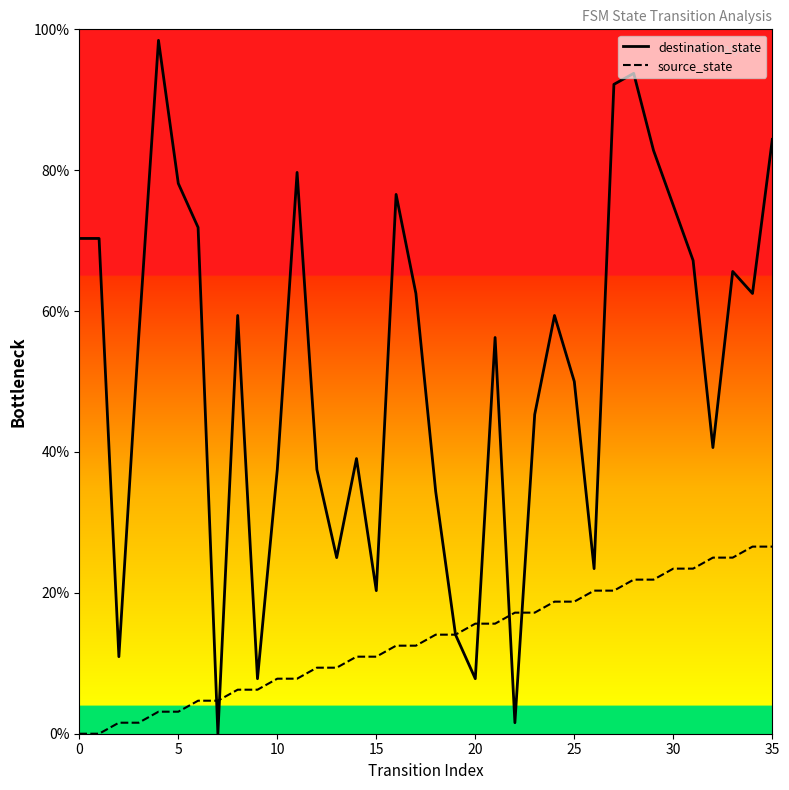

Rank the series by their maximum value, from highest to lowest.

destination_state, source_state